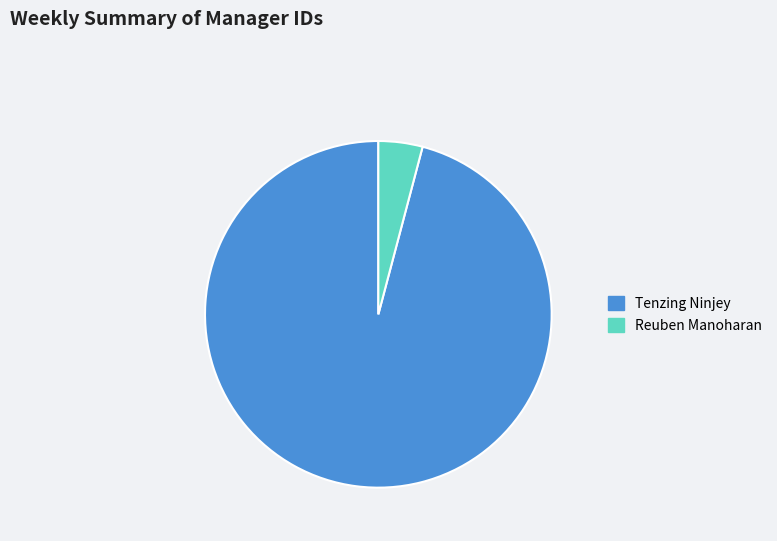

Which category accounts for the majority?

Tenzing Ninjey